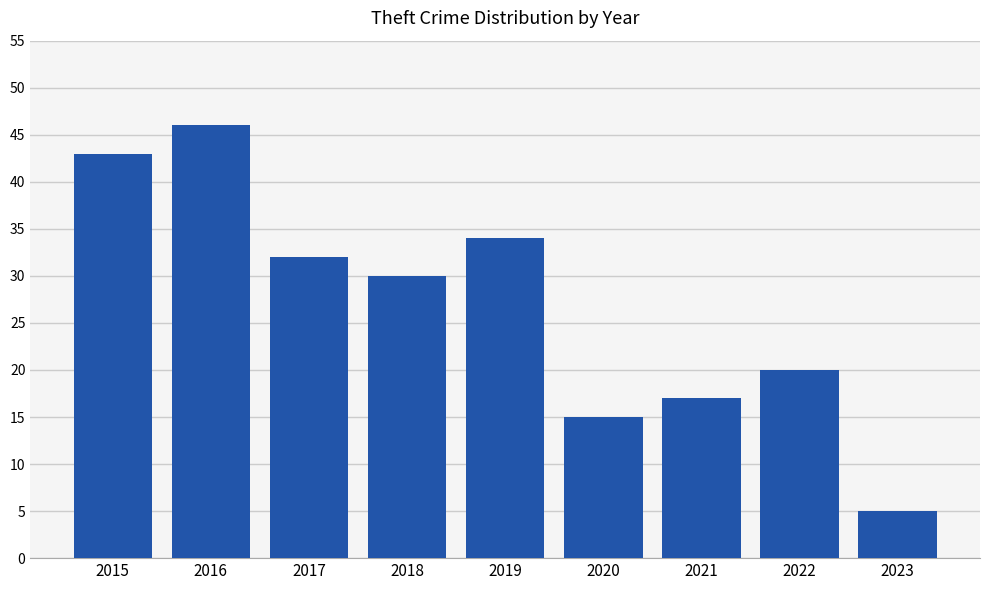

Approximately how many times larger is the value at 2022 compared to 2018?

0.7